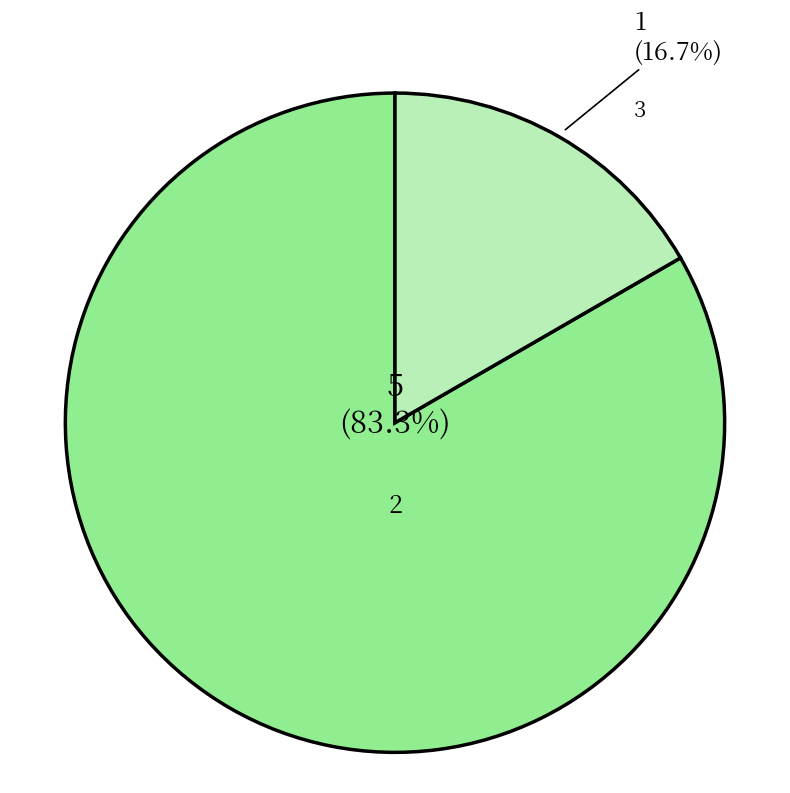

What percentage is NOT represented by 3?

83.3%